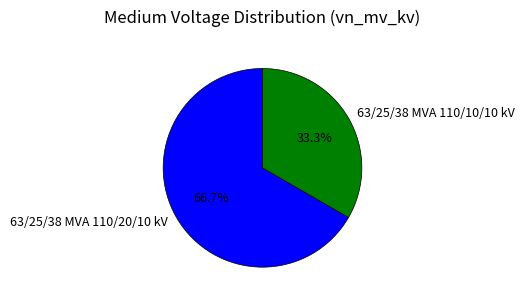

What percentage is the 63/25/38 MVA 110/20/10 kV slice, to the nearest percent?

67%